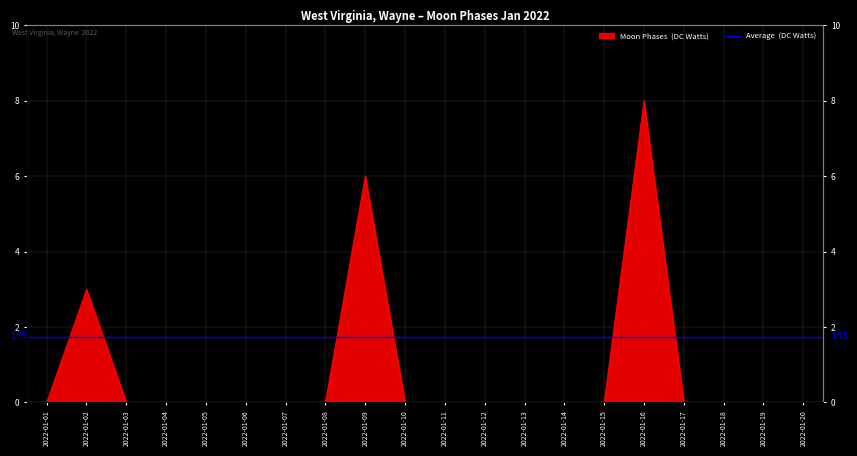

How many values are between 0 and 1?

17